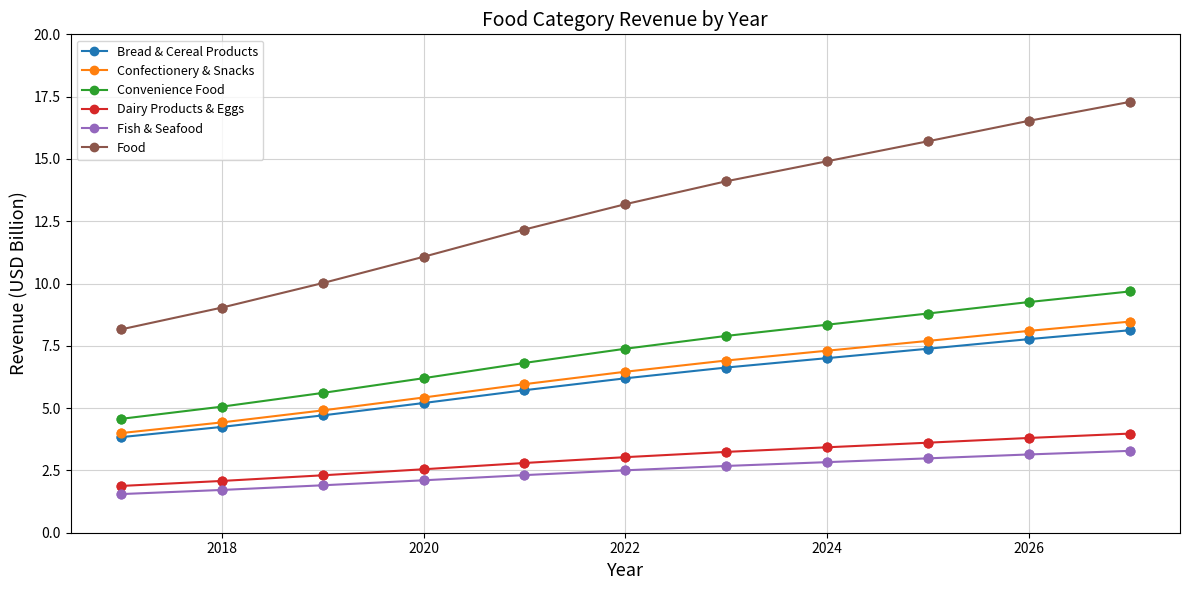

Which series has the largest total across all categories?

Food